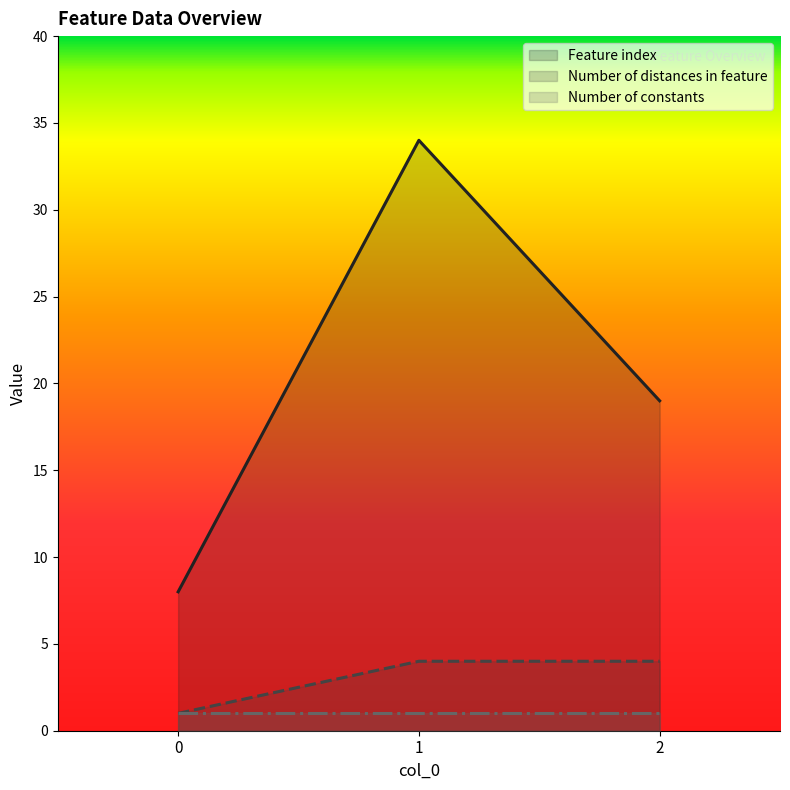

Which series has the largest range (max minus min)?

Feature index